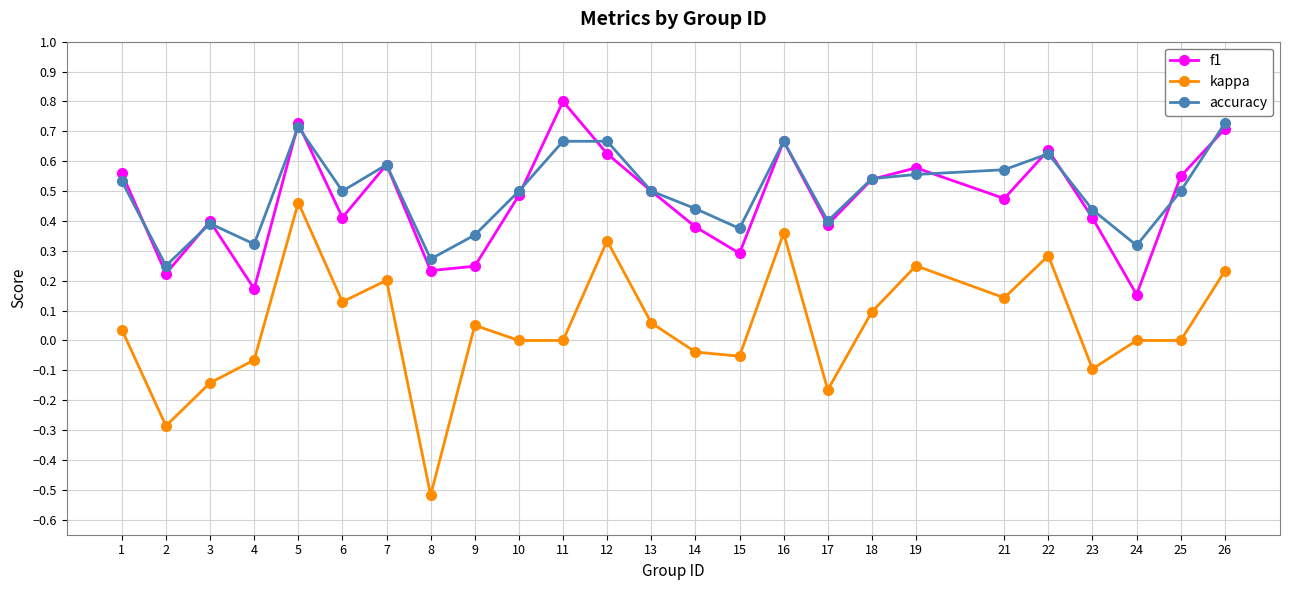

At which category does f1 reach its first local peak?

3